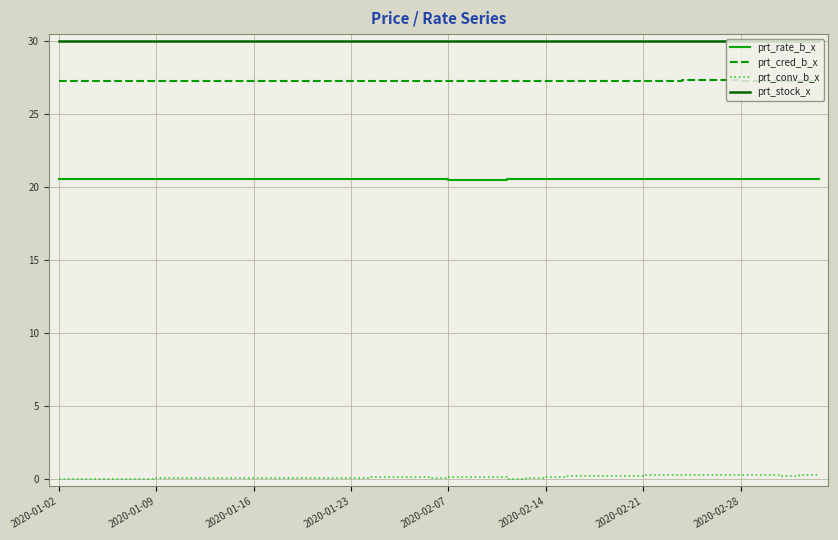

What is the difference between the maximum and minimum values in the prt_conv_b_x series?

0.3